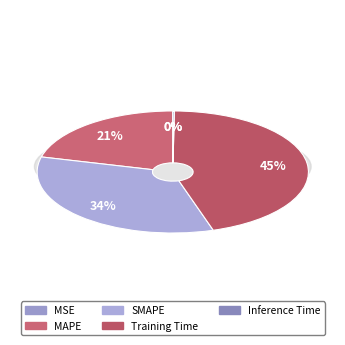

What is the change in value from MSE to MAPE?

+0.8